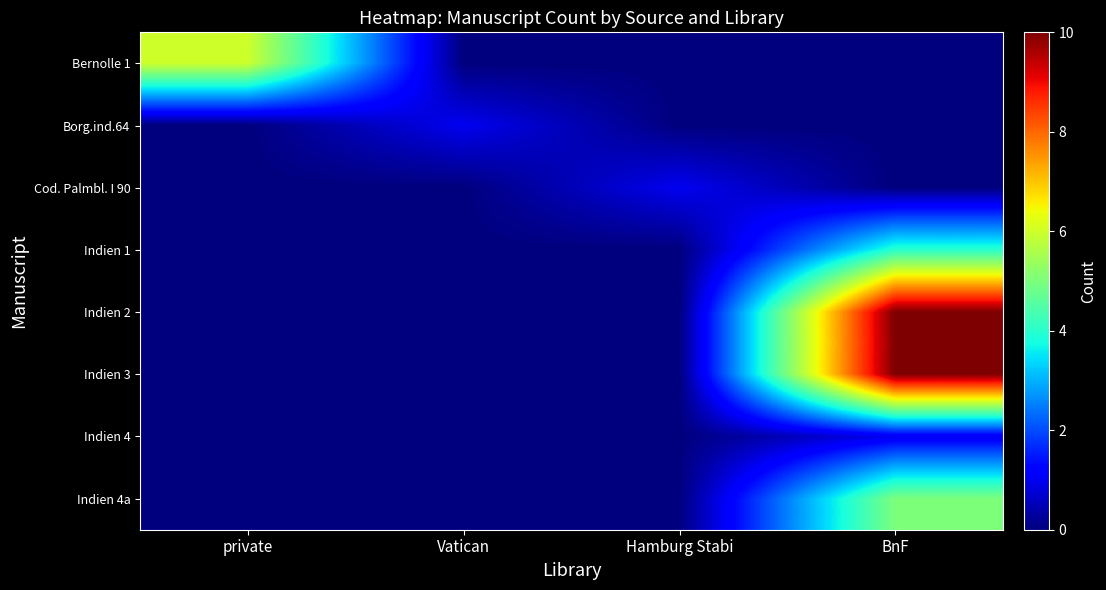

List the series in order of their peak value, lowest first.

Borg.ind.64, Cod. Palmbl. I 90, Indien 4, Indien 1, Indien 4a, Bernolle 1, Indien 2, Indien 3